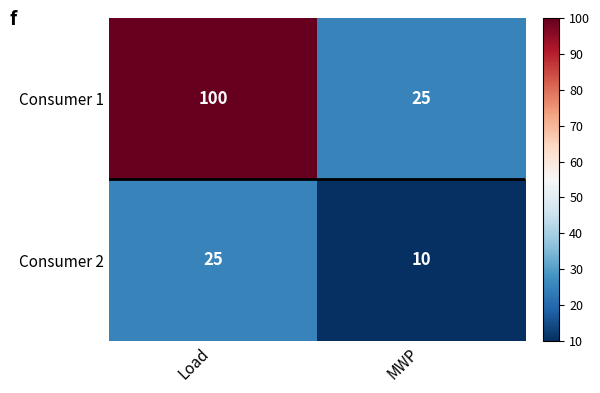

True or false: Consumer 2 has a value of 25 at Load.

True